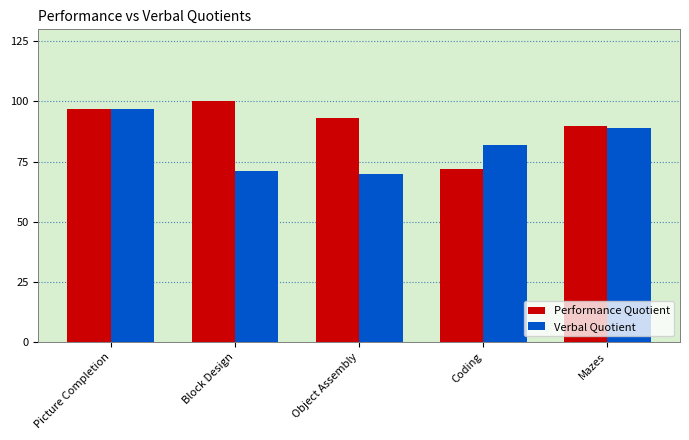

True or false: Performance Quotient has a value of 133 at Picture Completion.

False